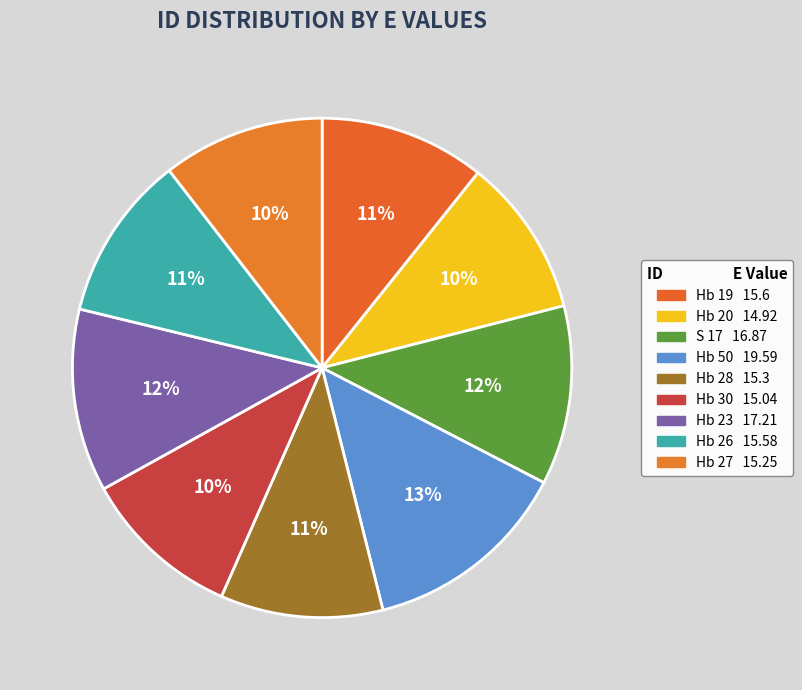

Count the number of slices in the pie.

9